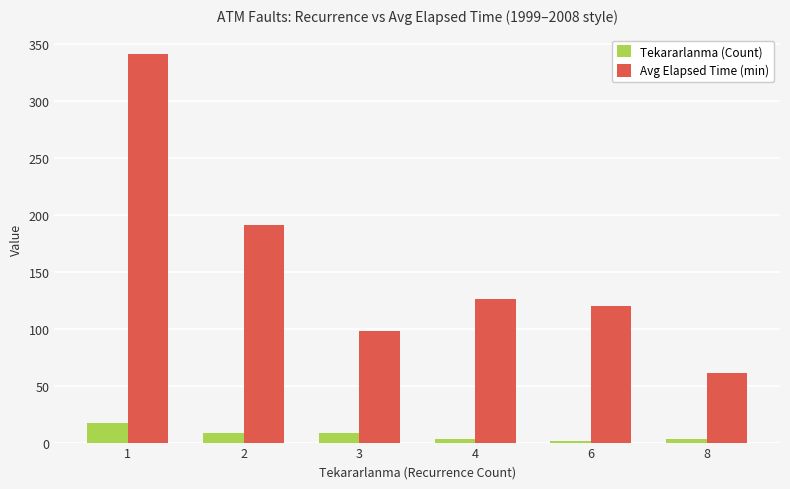

Which series changed the most between 1 and 8?

Avg Elapsed Time (min)